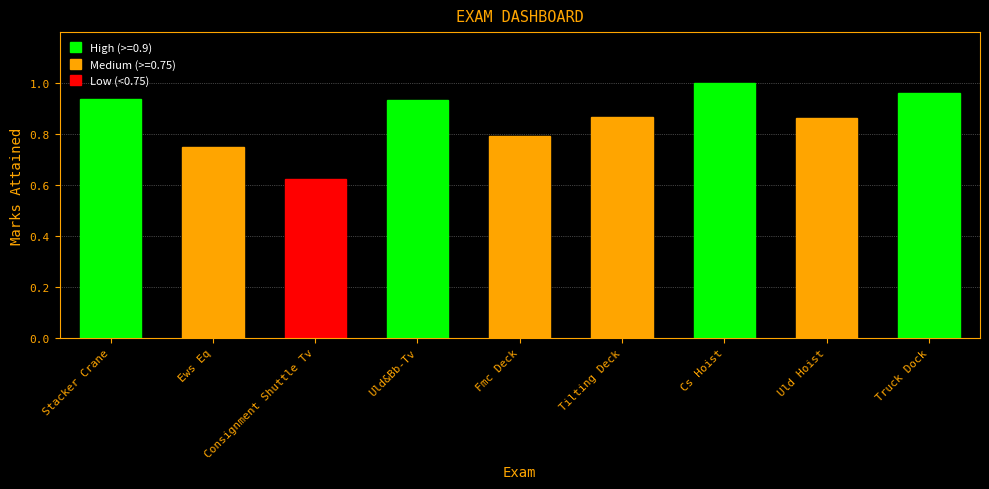

Does the chart contain any negative values?

No